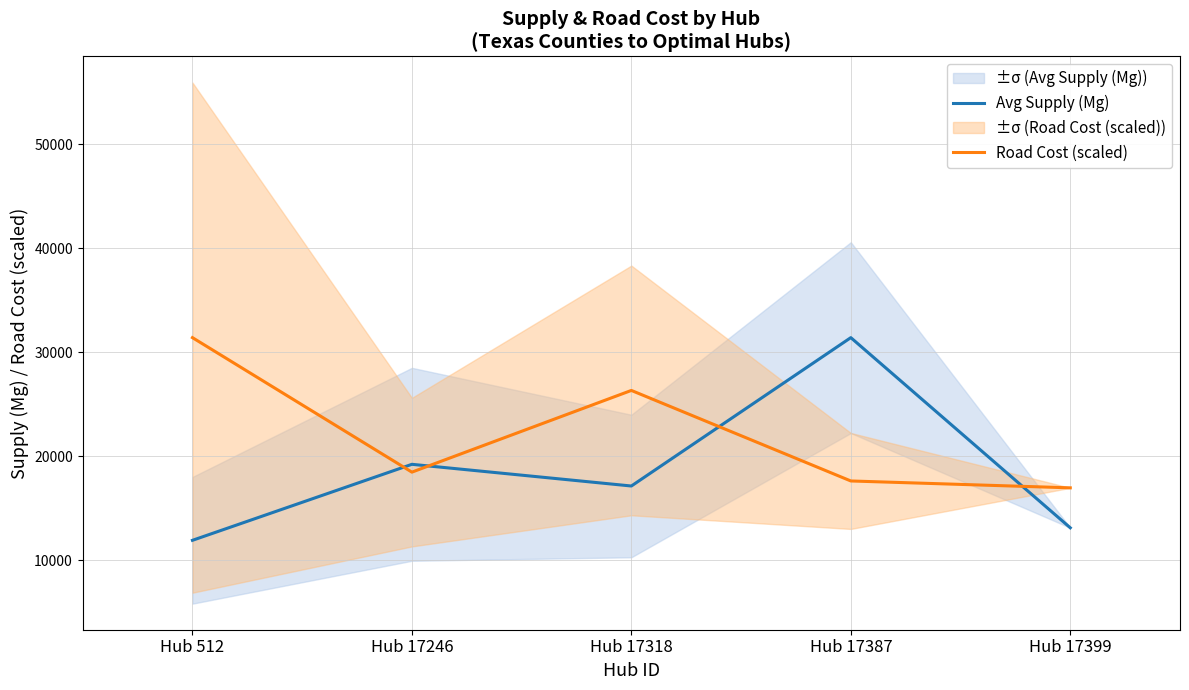

True or false: Road Cost (scaled) has a value of 18482.5 at Hub 17246.

True